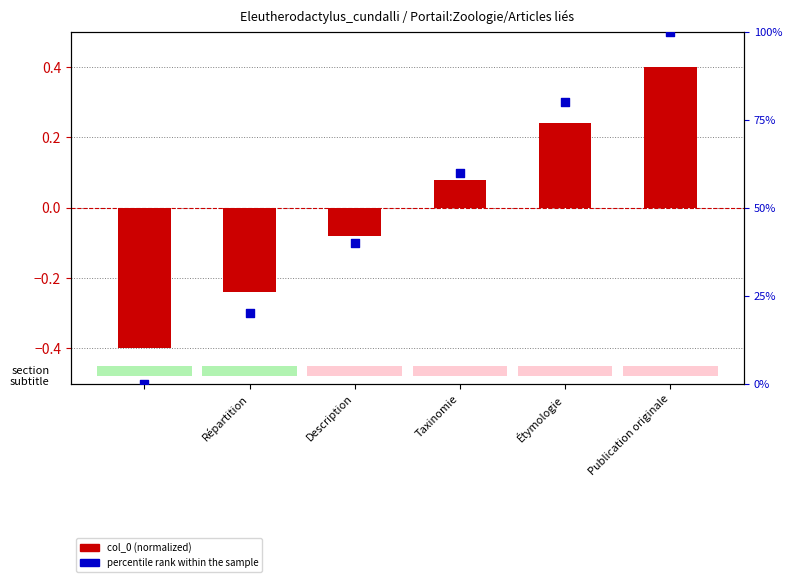

What is the change in value from Répartition to Description?

+0.2